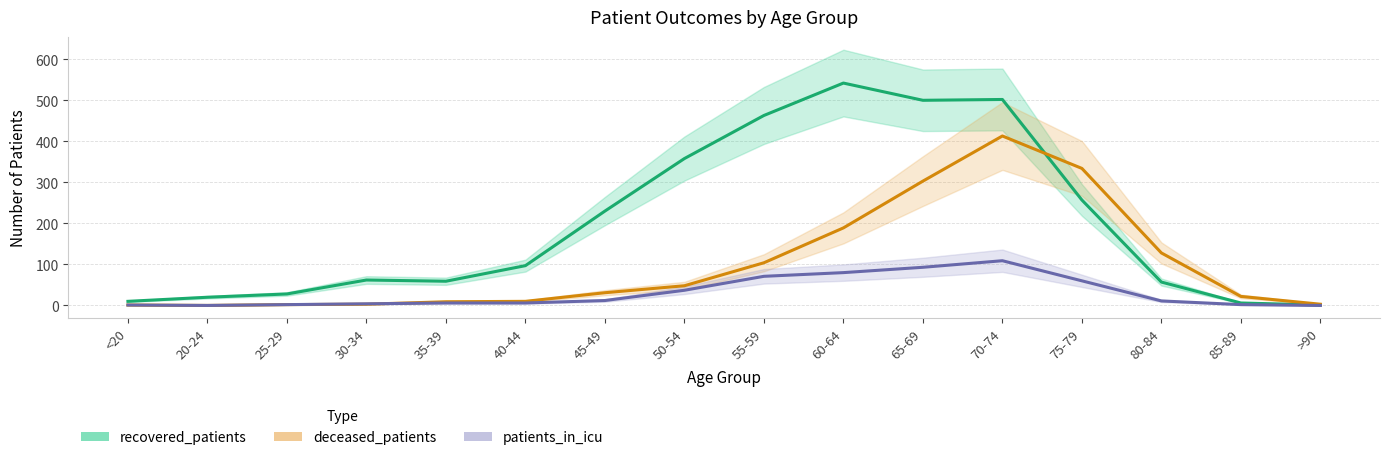

Which series changed the most between 55-59 and 60-64?

deceased_patients